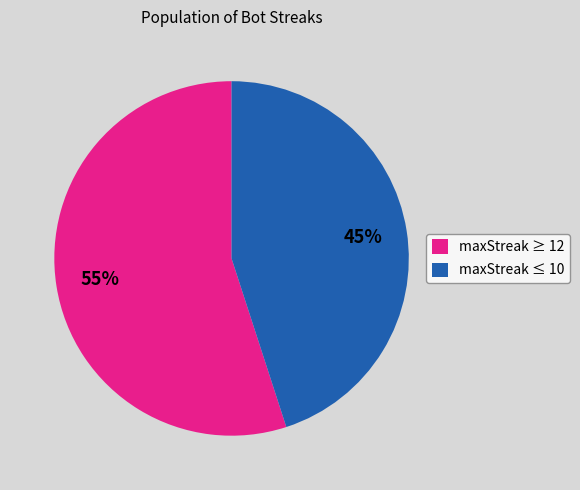

To the nearest percent, what is the average slice percentage?

50%